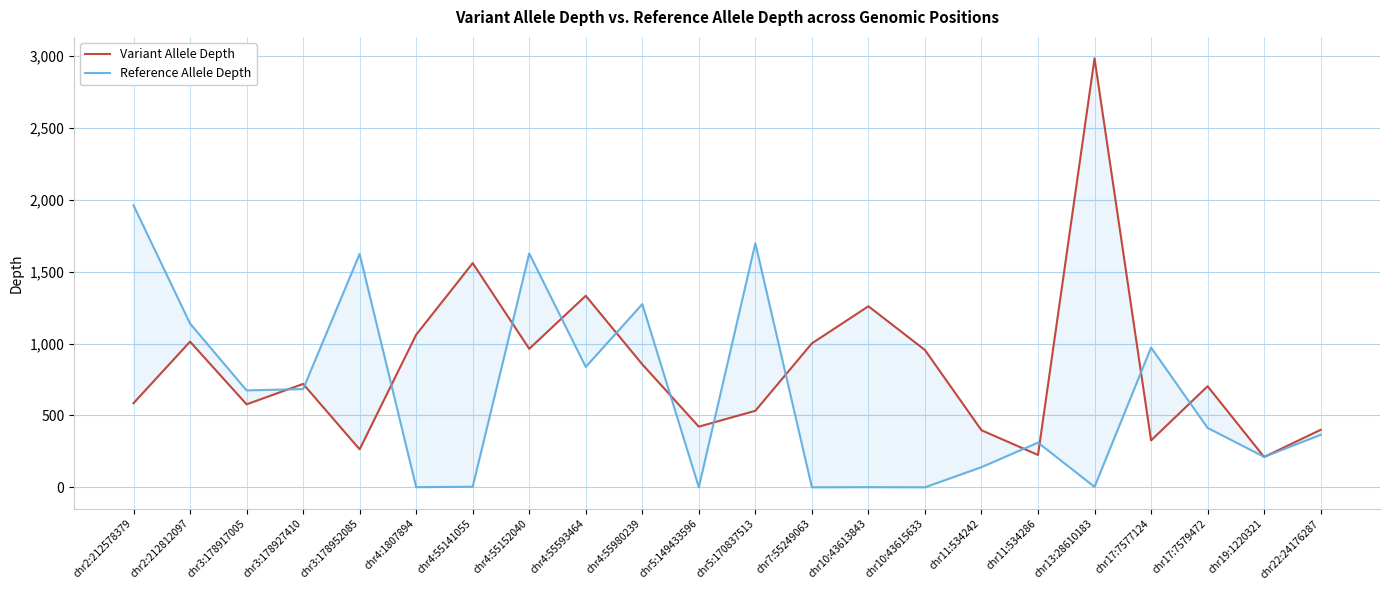

The value of Reference Allele Depth at chr3:178952085 is 1623. True or false?

True